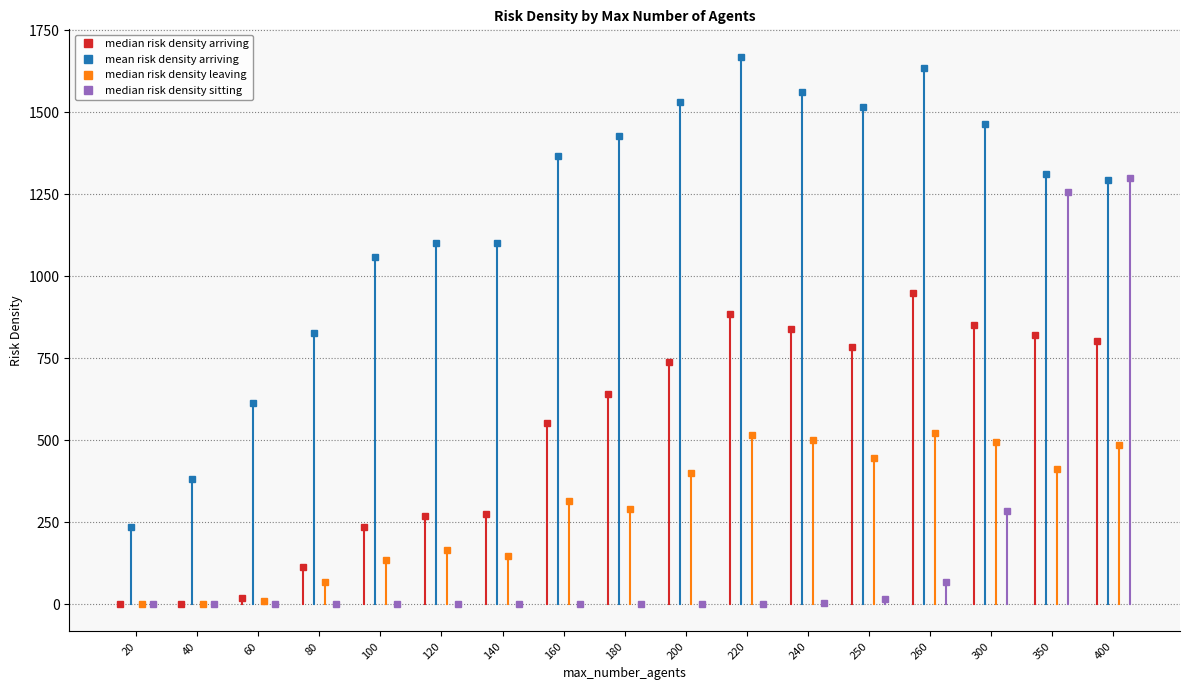

What is the value of the mean risk density arriving point at the 10th from the left?

1532.0